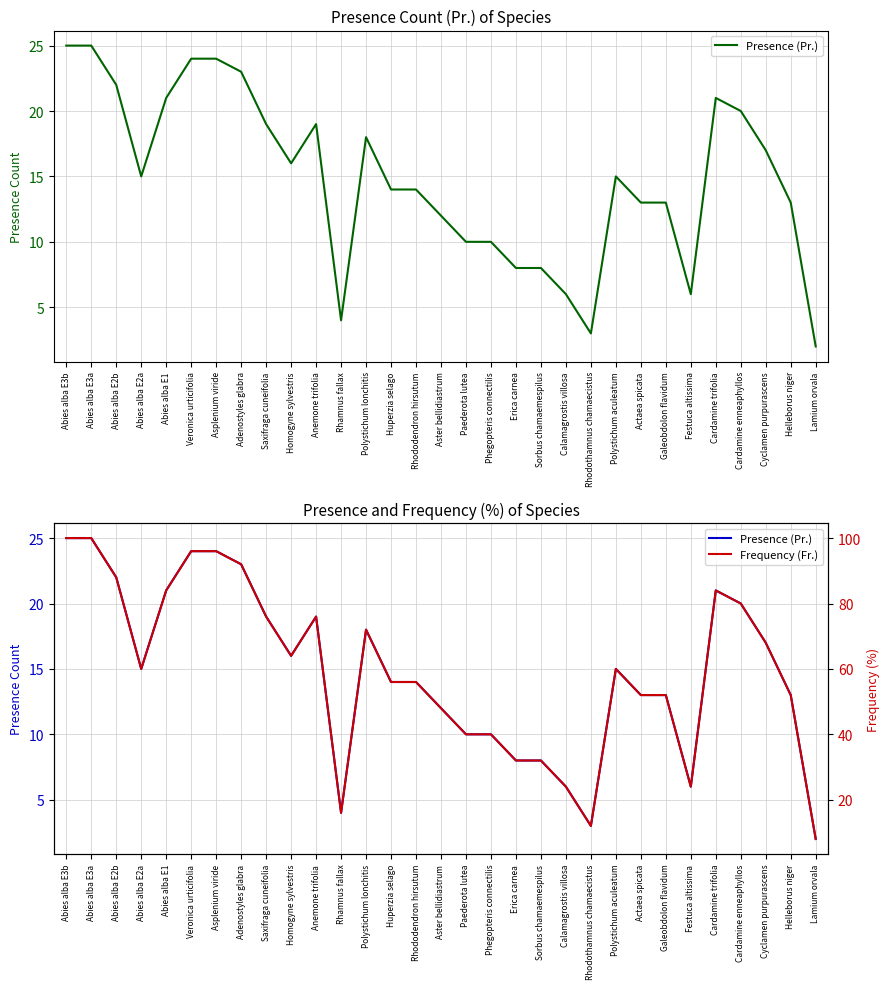

Is it true that Frequency (Fr.) equals 9 at Sorbus chamaemespilus?

False